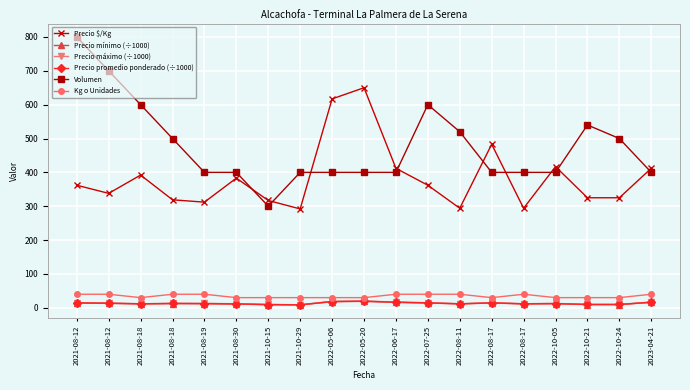

Rank the series at 2022-10-21 from lowest to highest value.

Precio mínimo (÷1000), Precio promedio ponderado (÷1000), Precio máximo (÷1000), Kg o Unidades, Precio $/Kg, Volumen